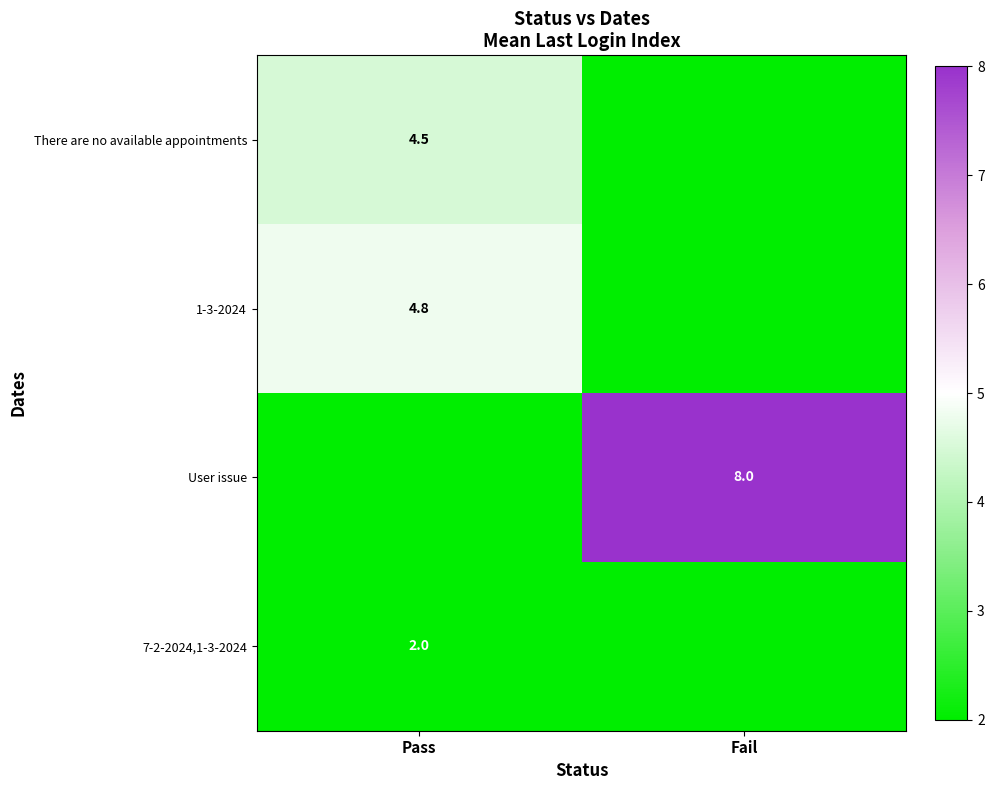

Is it true that 1-3-2024 equals 1.9 at Pass?

False